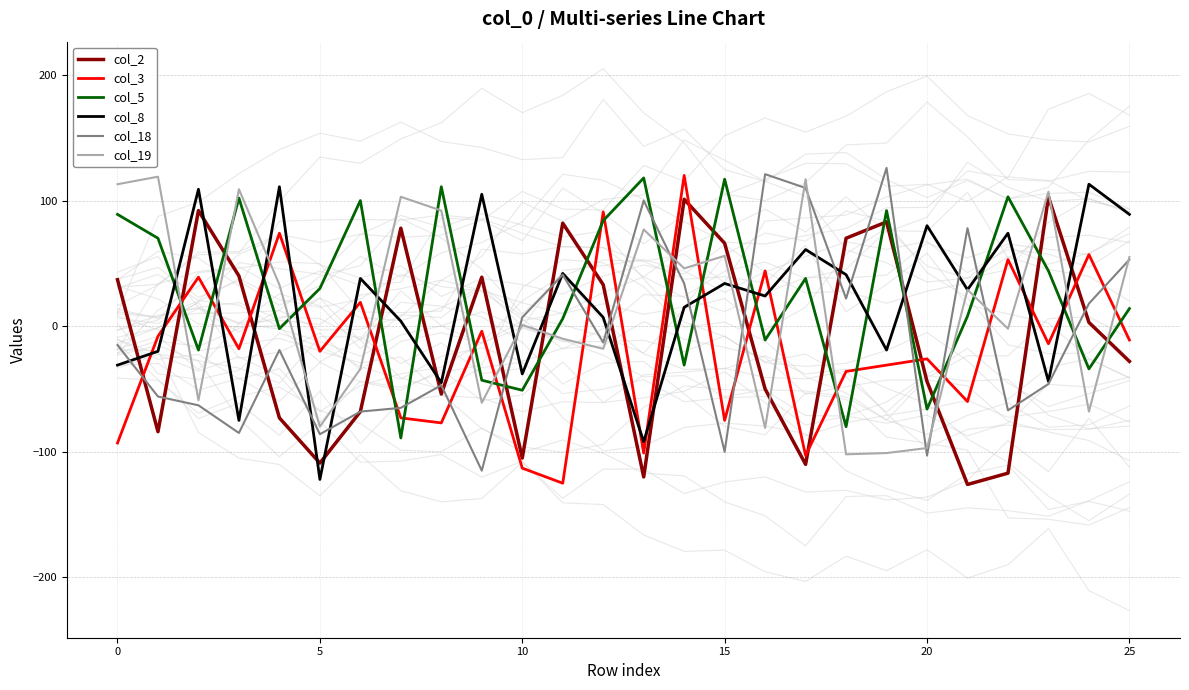

What is the average value of the col_3 series?

-19